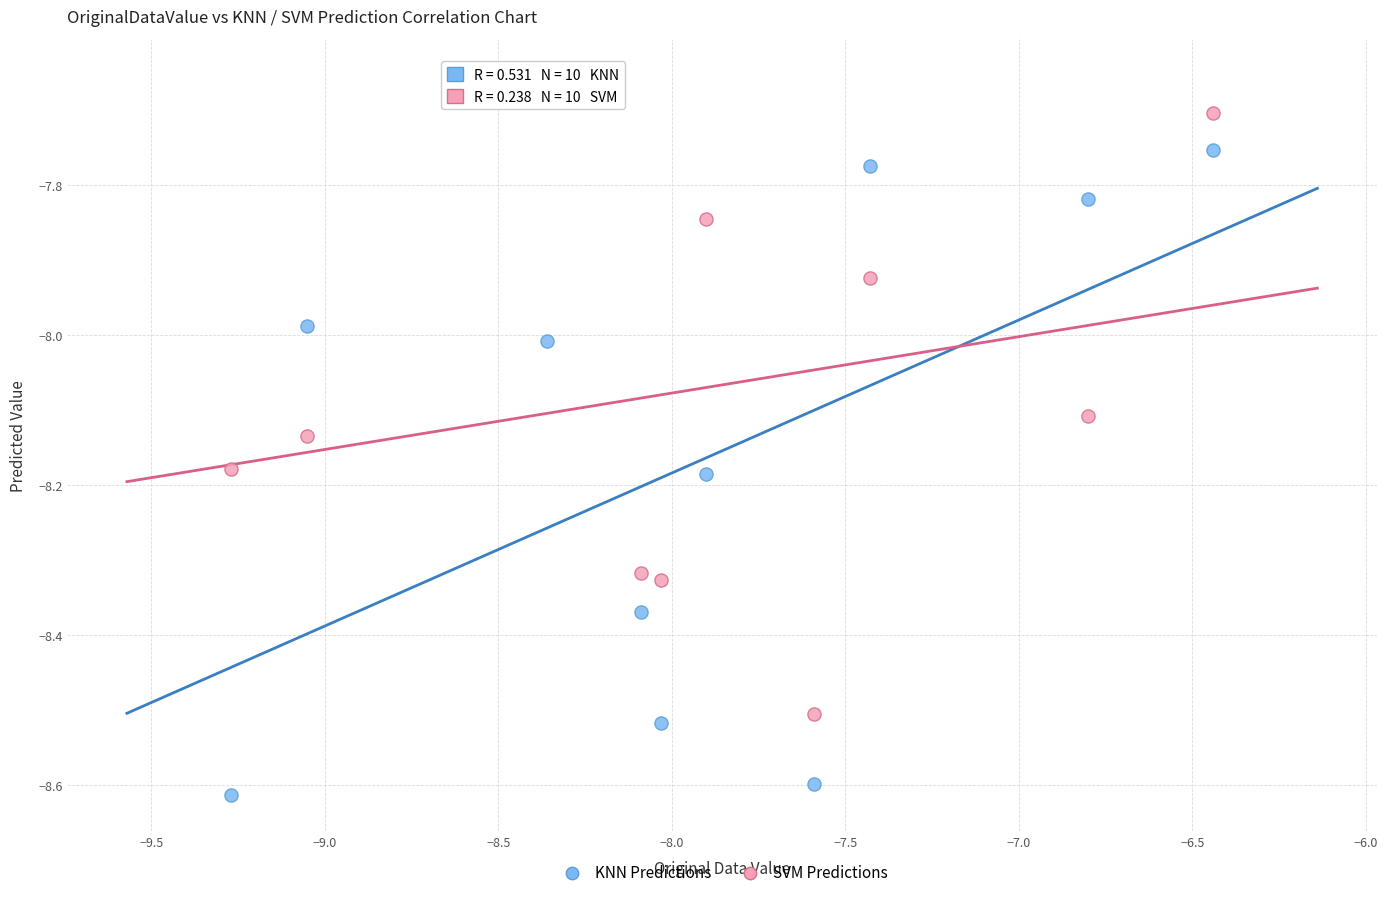

Which series contains the lowest Y value?

KNN Predictions